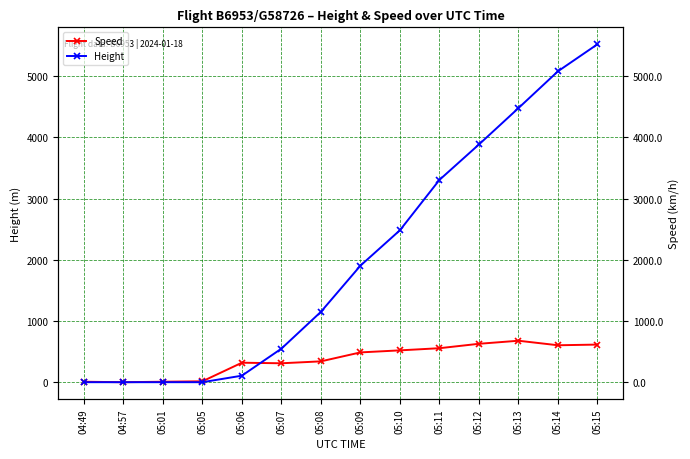

Where do Speed and Height first cross each other?

05:06 and 05:07